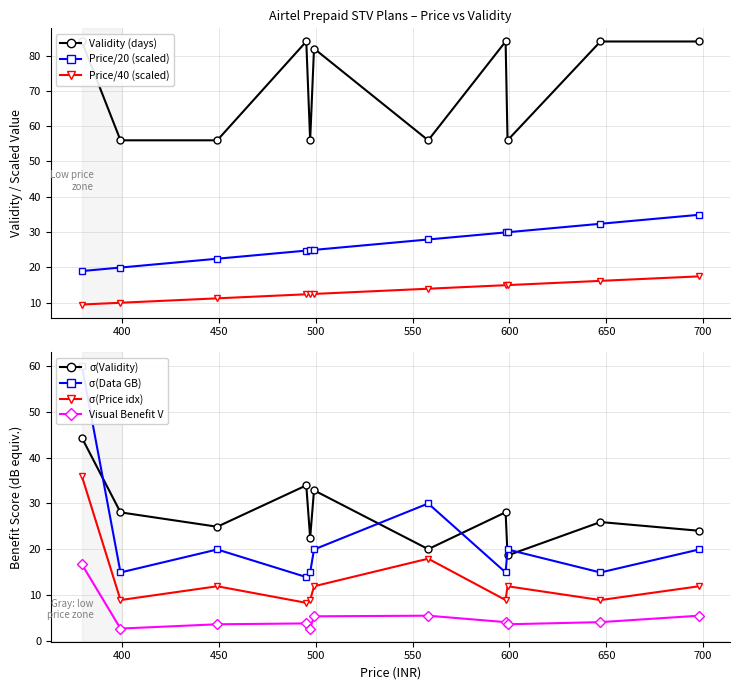

Does the chart have visible grid lines?

Yes